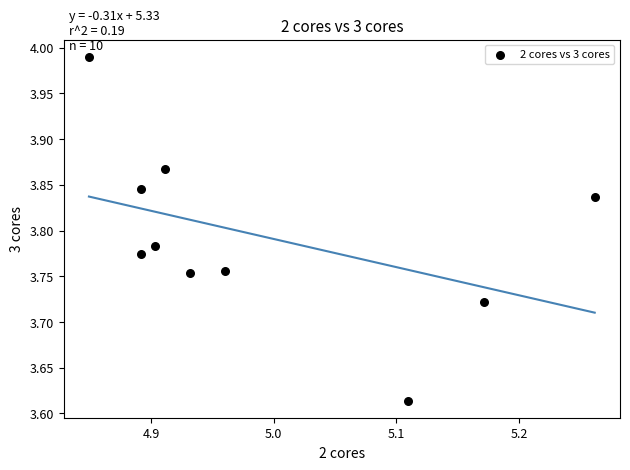

What is the range of Y values (max minus min)?

0.4